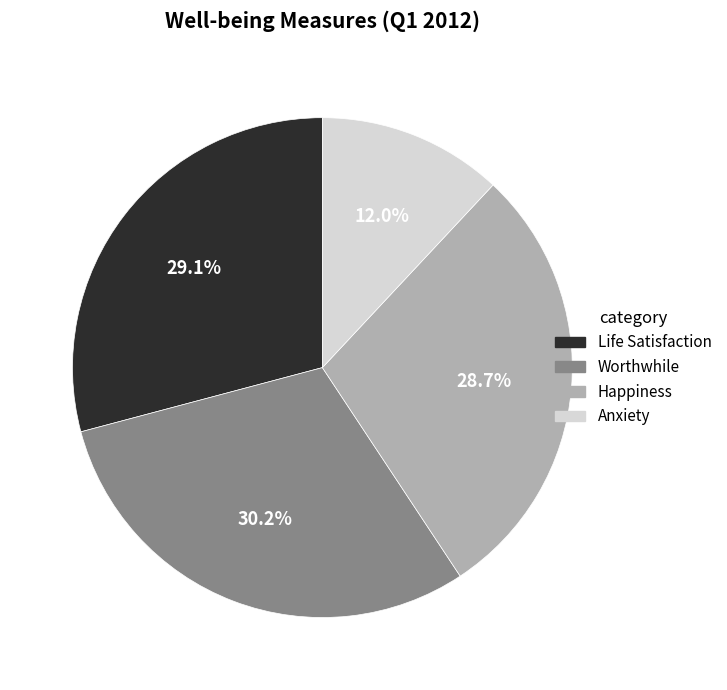

How many slices are in this pie chart?

4